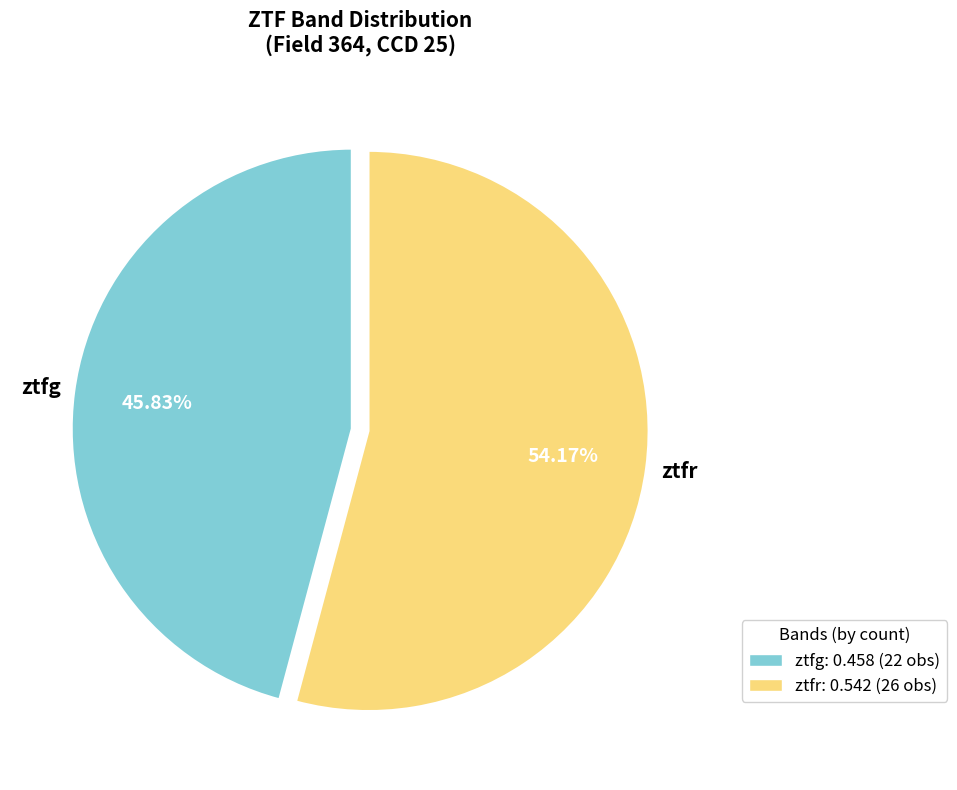

Is it true that ztfr is 54% of the pie?

True